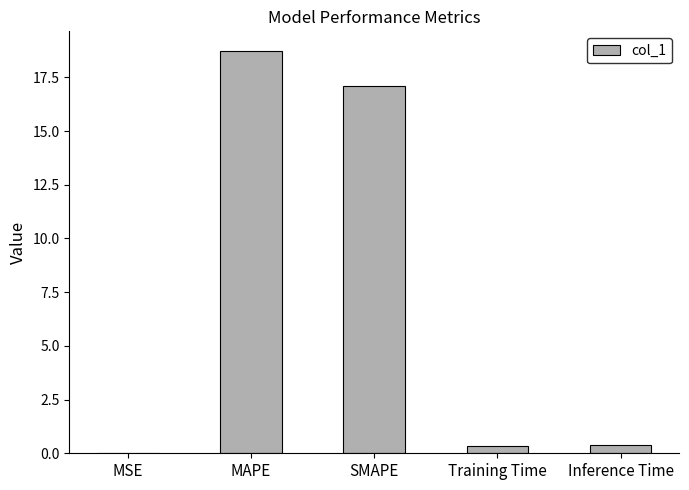

What value does the data have at Training Time?

0.4